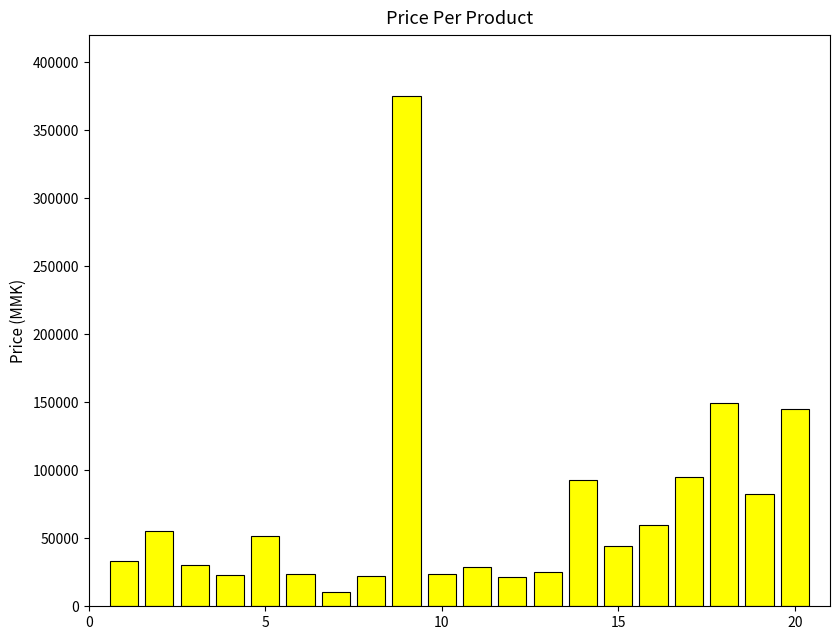

What is the average value?

69660